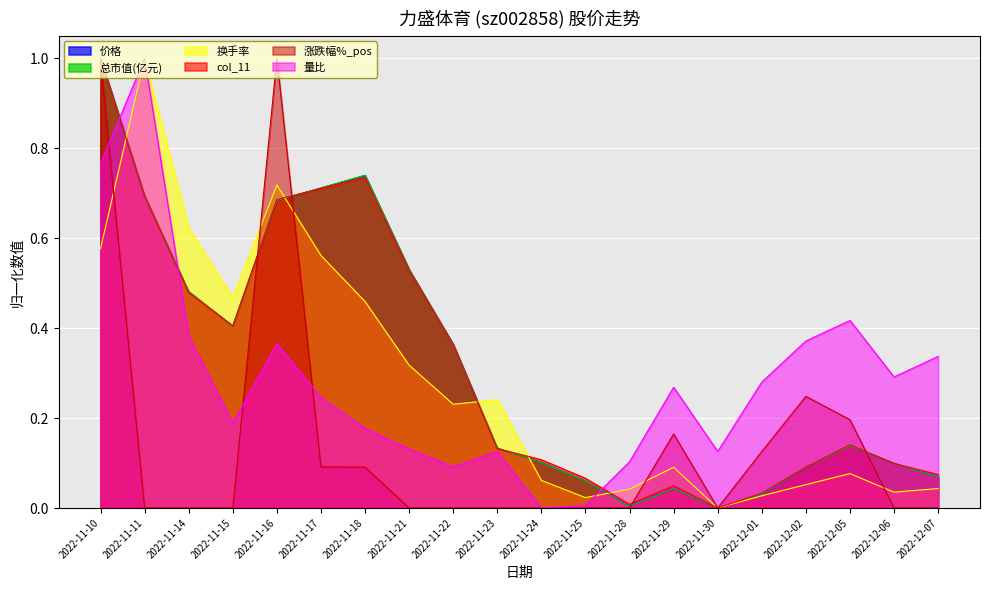

Which label corresponds to the smallest value in the chart?

2022-11-30